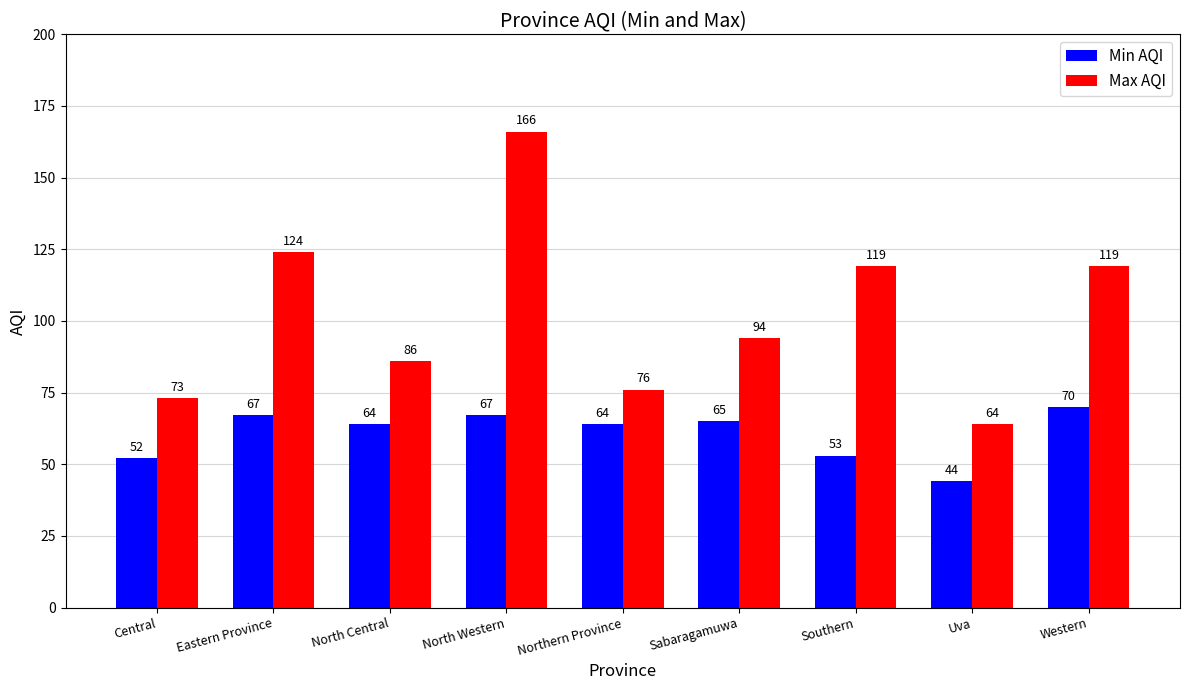

What is the average value of the Min AQI series?

61